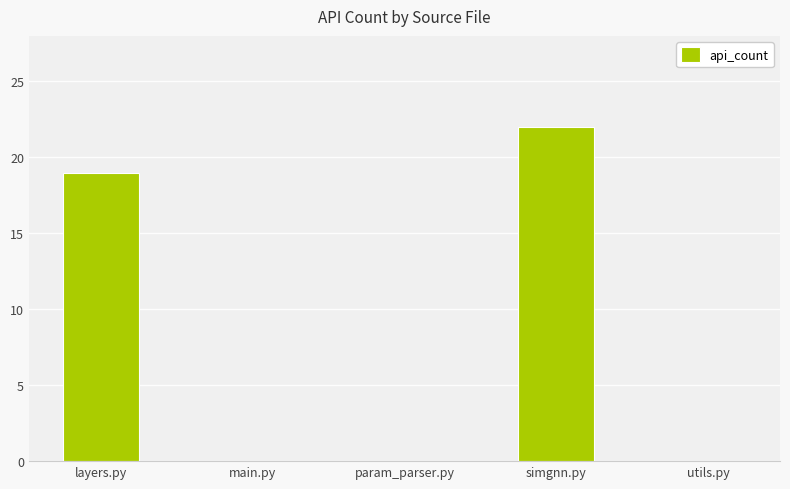

What is the sum of the values at layers.py and param_parser.py?

19